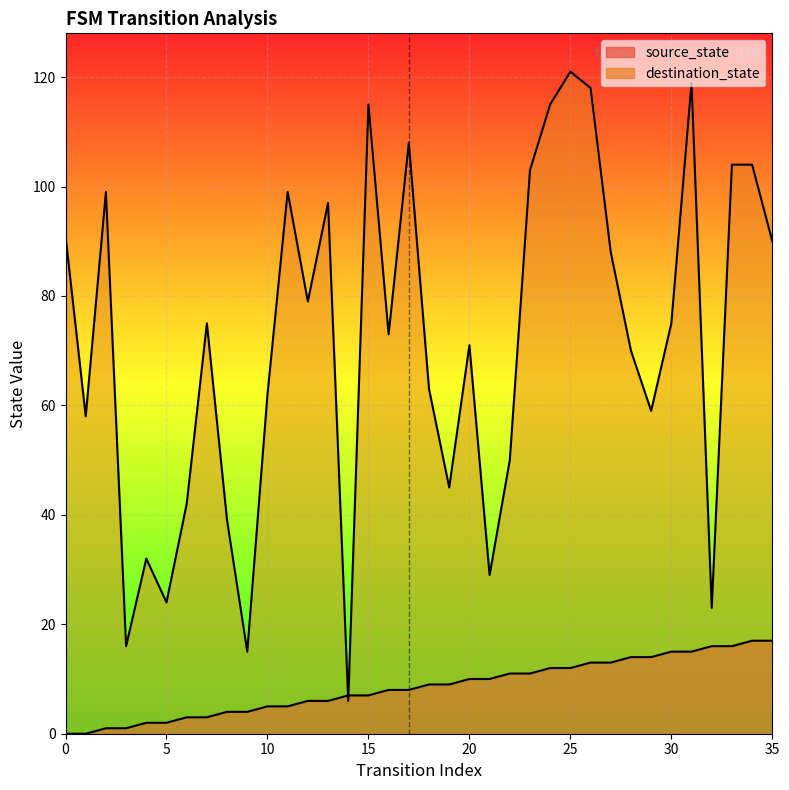

True or false: source_state has more than 1 interior local peaks.

False